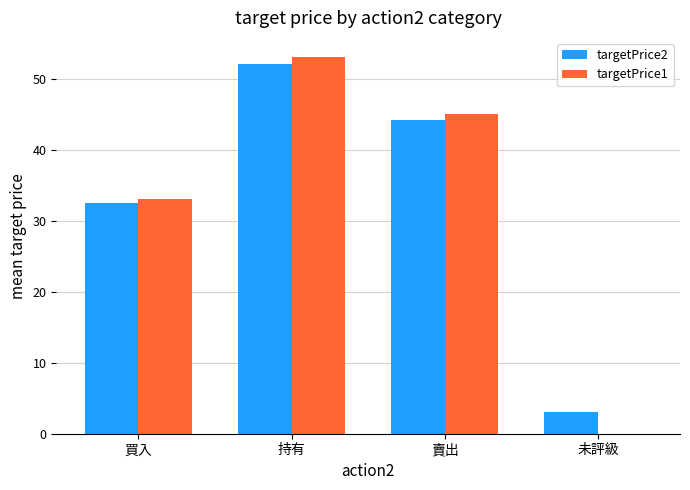

True or false: targetPrice1 has a value of 30.7 at 持有.

False